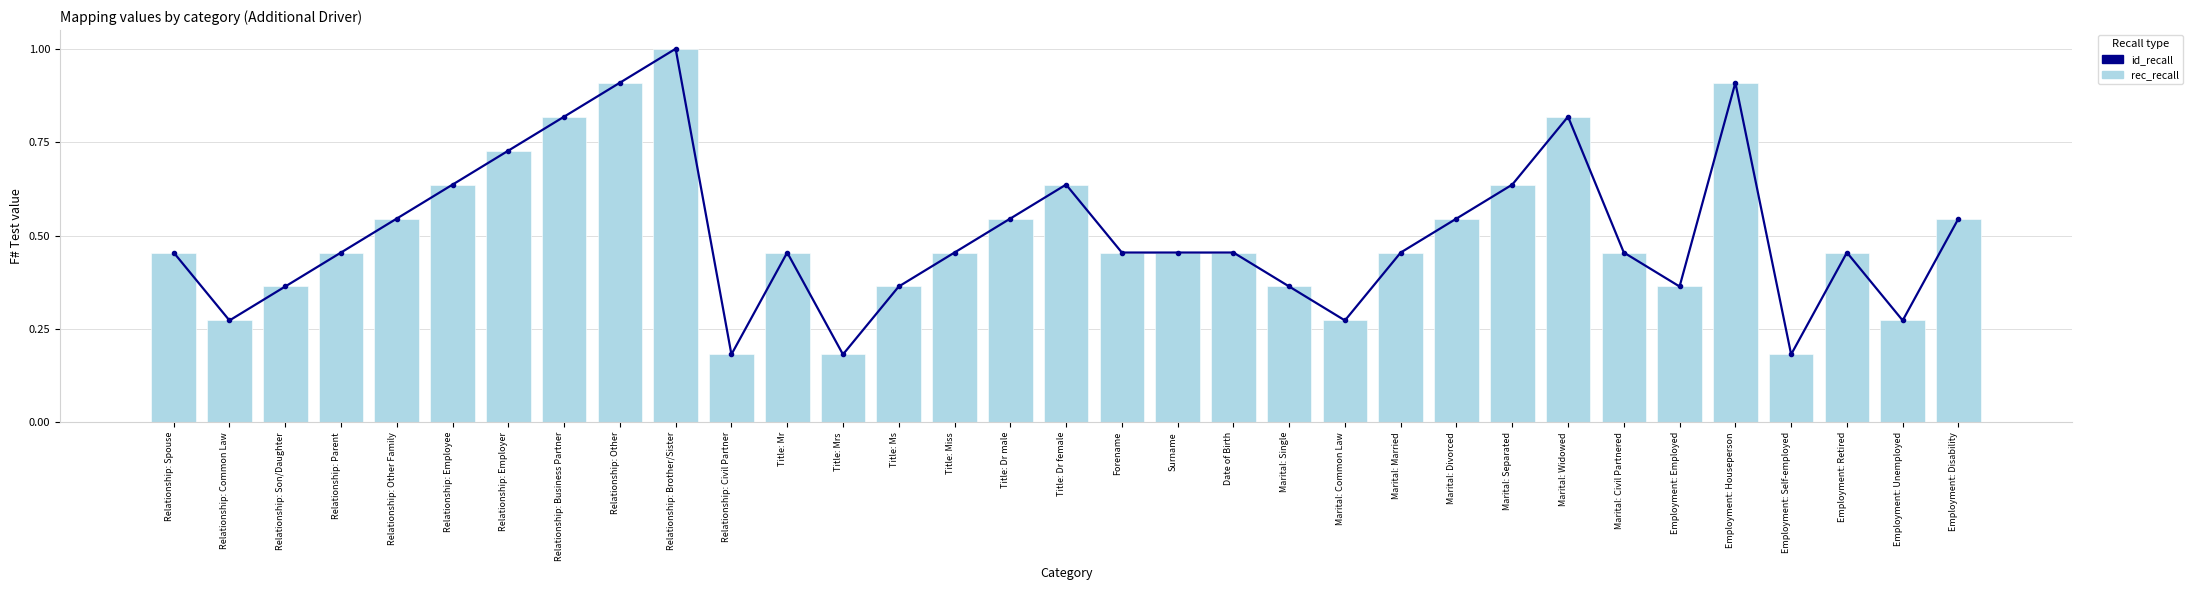

What is the sum of the id_recall values at Relationship: Business Partner and Relationship: Common Law?

1.1